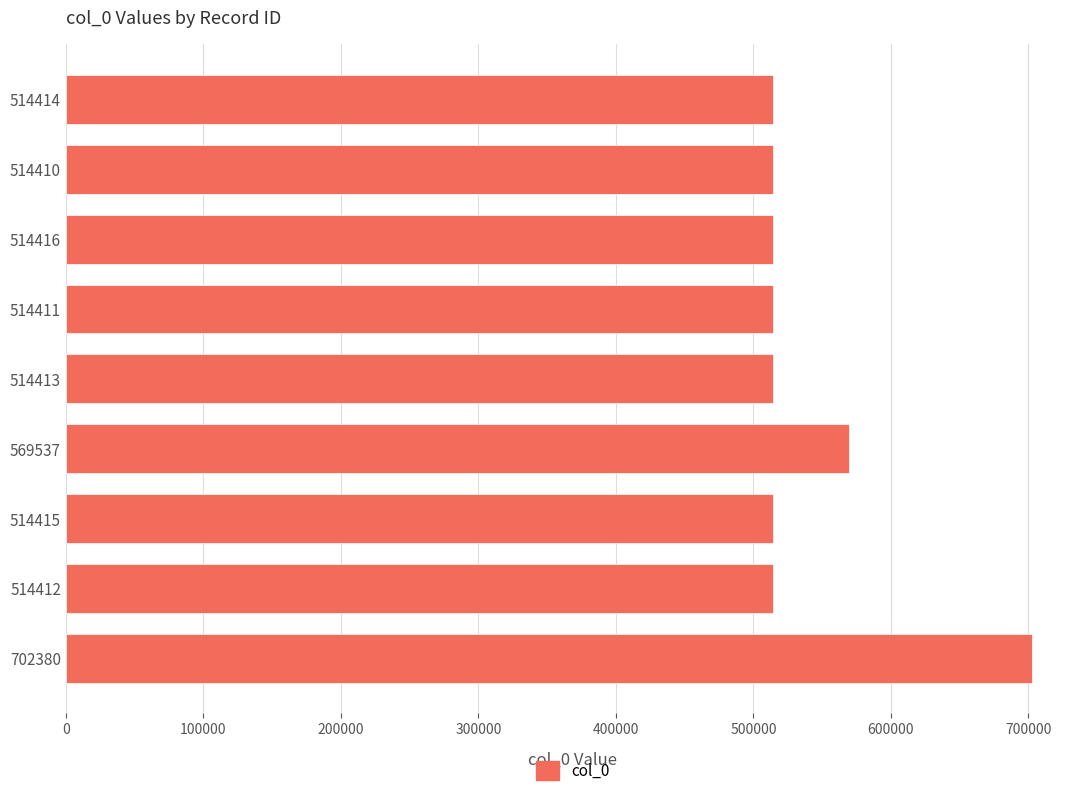

The value at 514416 is 514416. True or false?

True